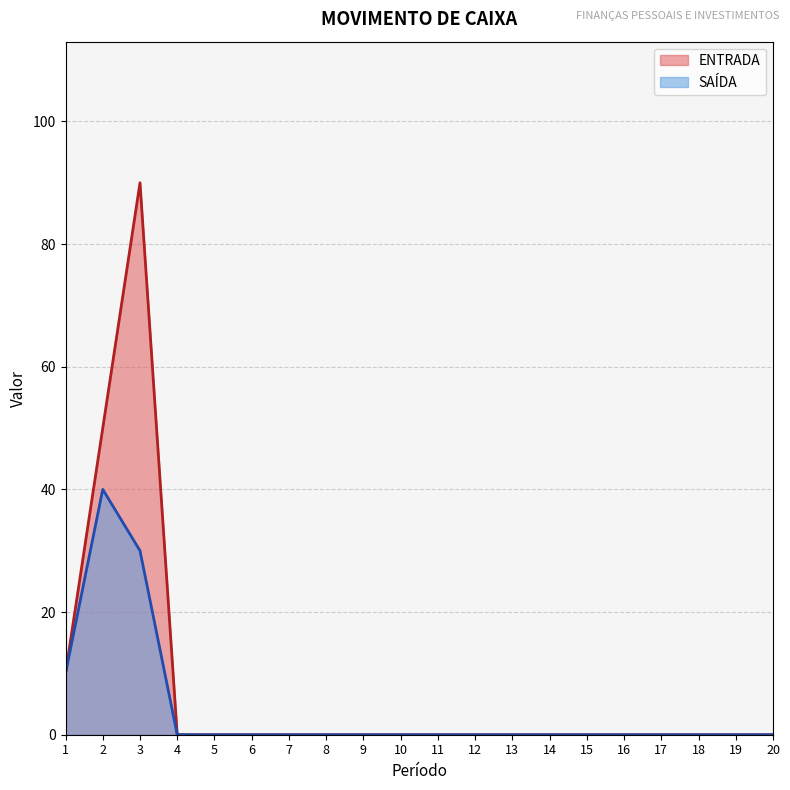

The ENTRADA series shows -50 at 4. True or false?

False